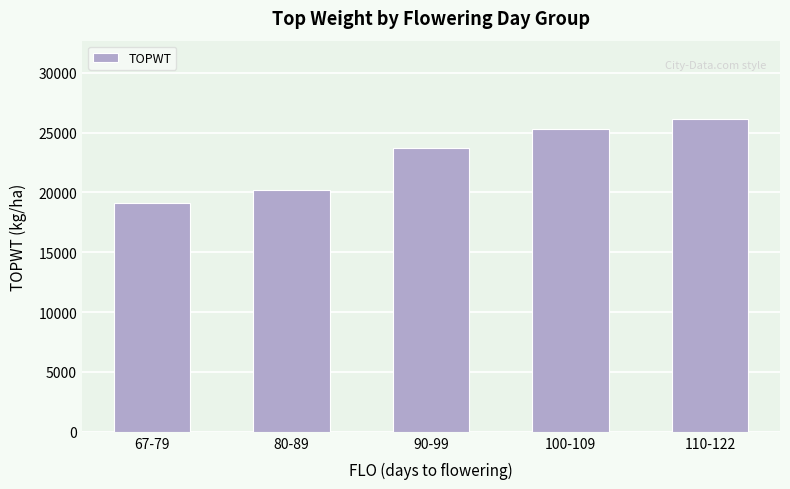

What is the difference between the second highest and minimum values?

6123